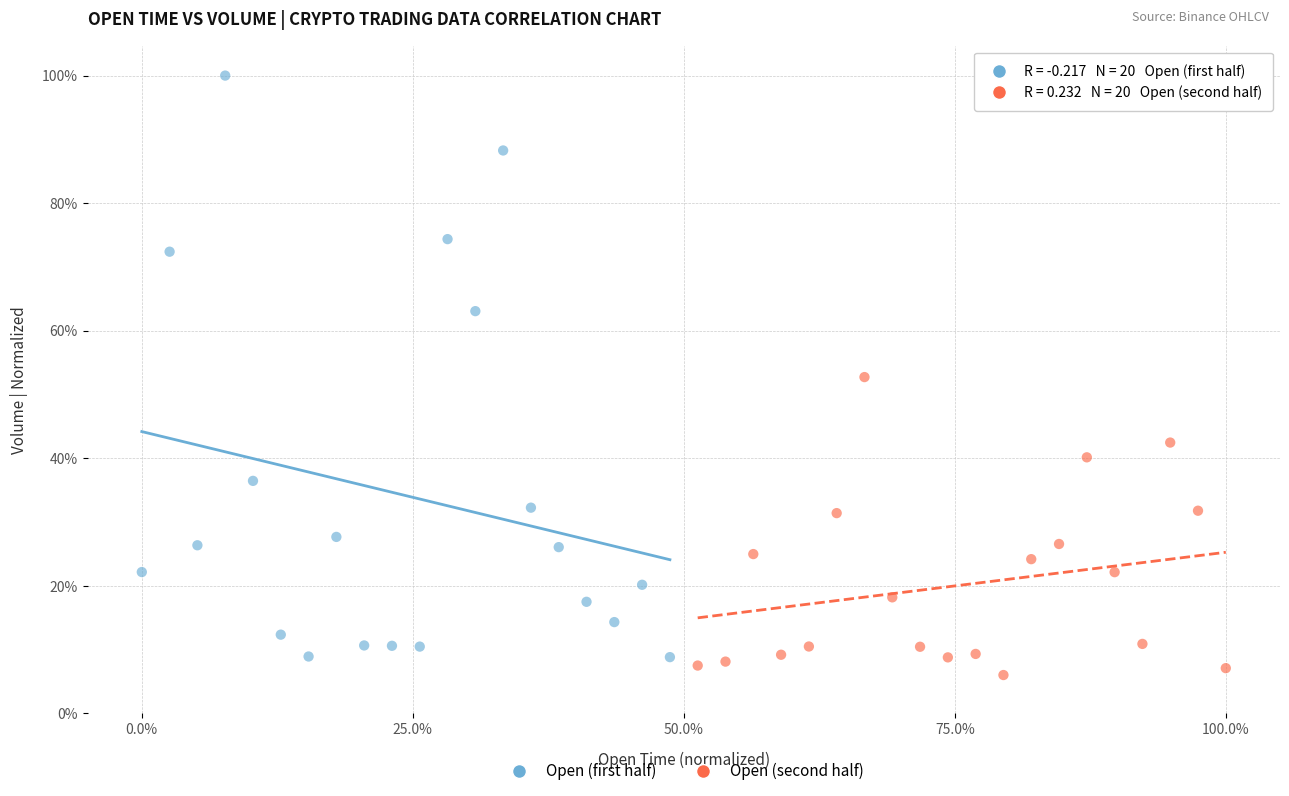

What are all the series names shown in the legend?

Open (first half), Open (second half)